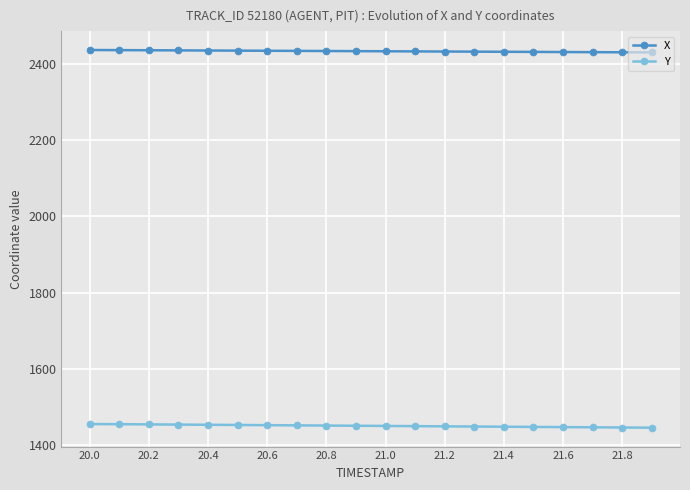

At how many categories does at least one series exceed 2386?

20